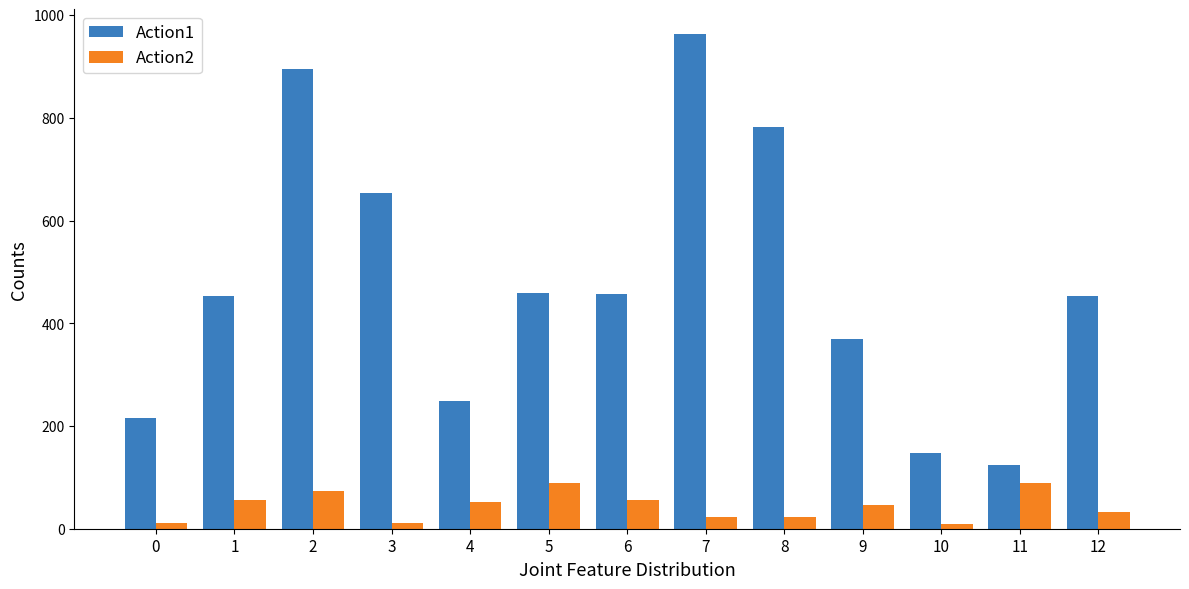

The value of Action2 at 12 is 33.0. True or false?

True